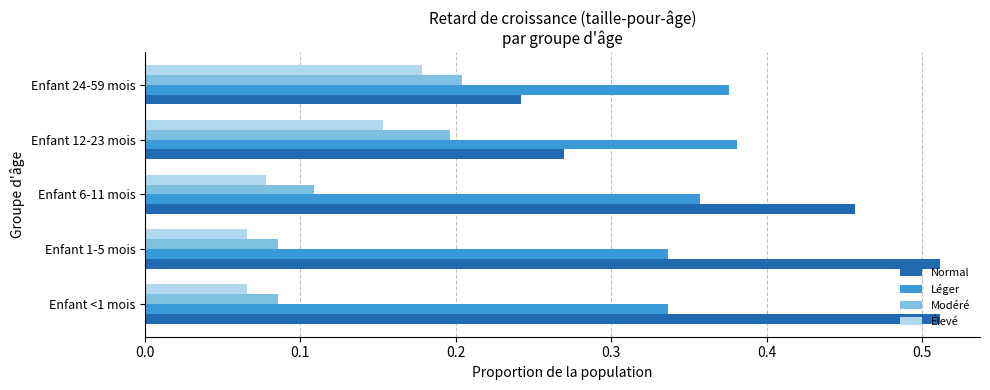

Rank the series by their maximum value, from lowest to highest.

Élevé, Modéré, Léger, Normal